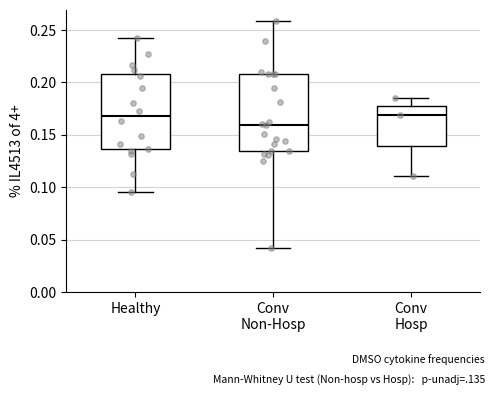

Reading left to right, transcribe this box plot: for each box, give where its median line is, the range the box spans, and where its two whiskers end, as read against the y-axis. The values are not printed on the chart, so give them approximately, as read against the axis.

Healthy: median 0.170, box 0.135 to 0.210, whiskers 0.095 to 0.245
Conv Non-Hosp: median 0.160, box 0.135 to 0.210, whiskers 0.040 to 0.260
Conv Hosp: median 0.170, box 0.140 to 0.175, whiskers 0.110 to 0.185